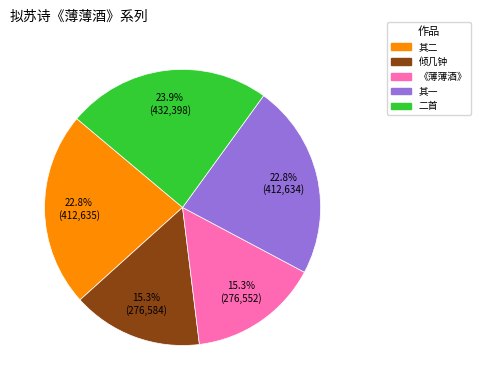

Is there any slice that represents more than half of the pie?

No